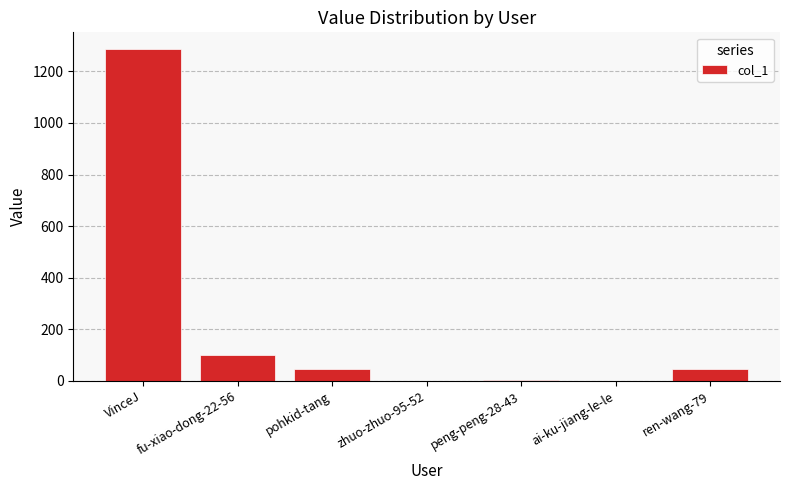

What is the sum of the values at fu-xiao-dong-22-56 and VinceJ?

1388